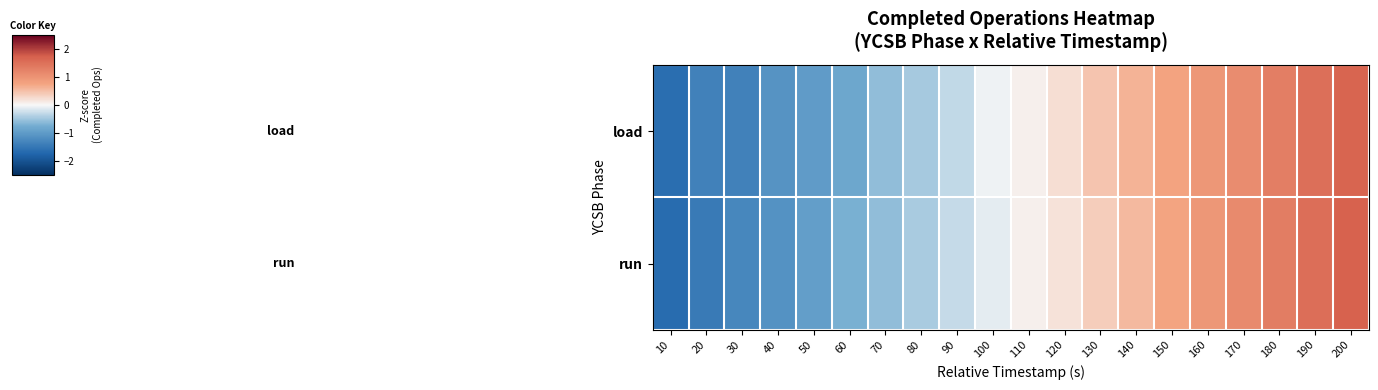

What is the greatest value displayed?

1.7